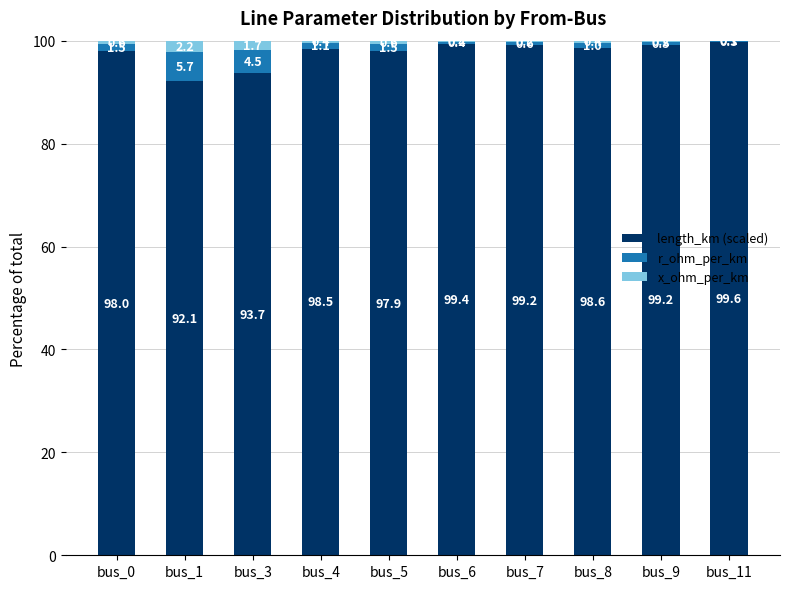

What is the sum of the length_km (scaled) values at bus_9 and bus_3?

193.0